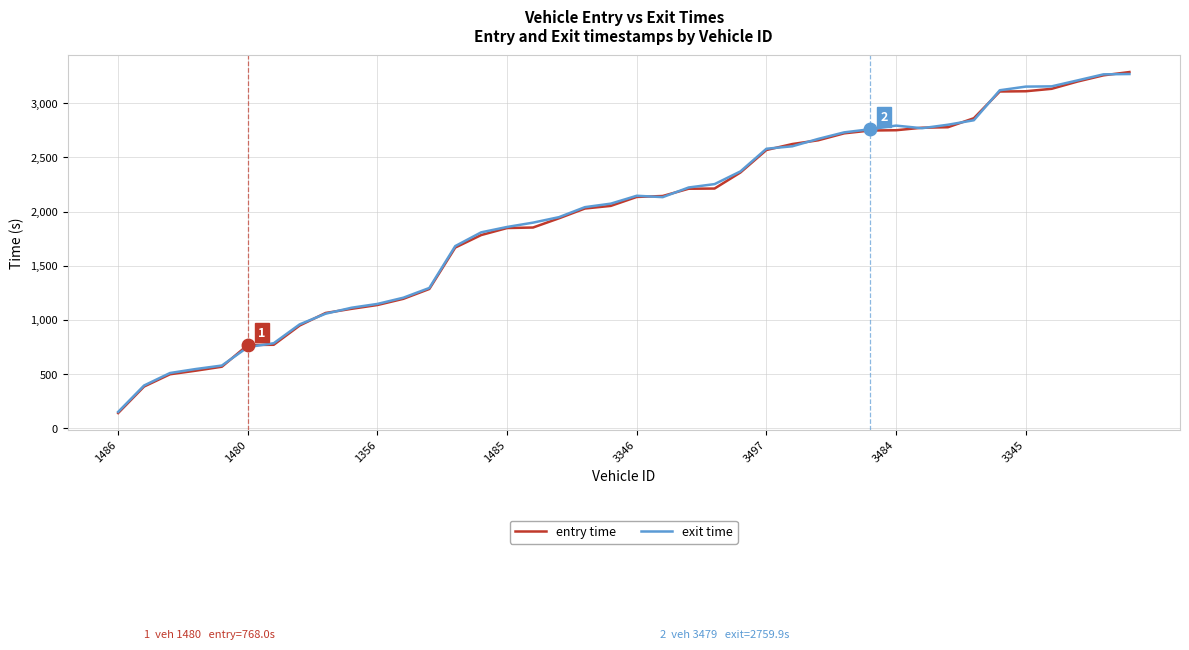

How many lines are shown in the chart?

2